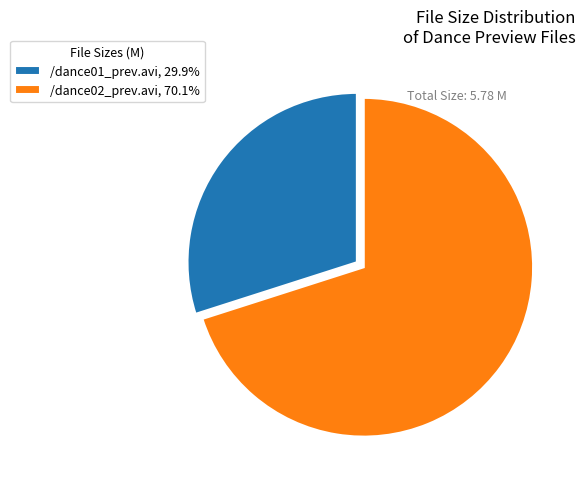

What is the largest slice in the pie chart?

/dance02_prev.avi